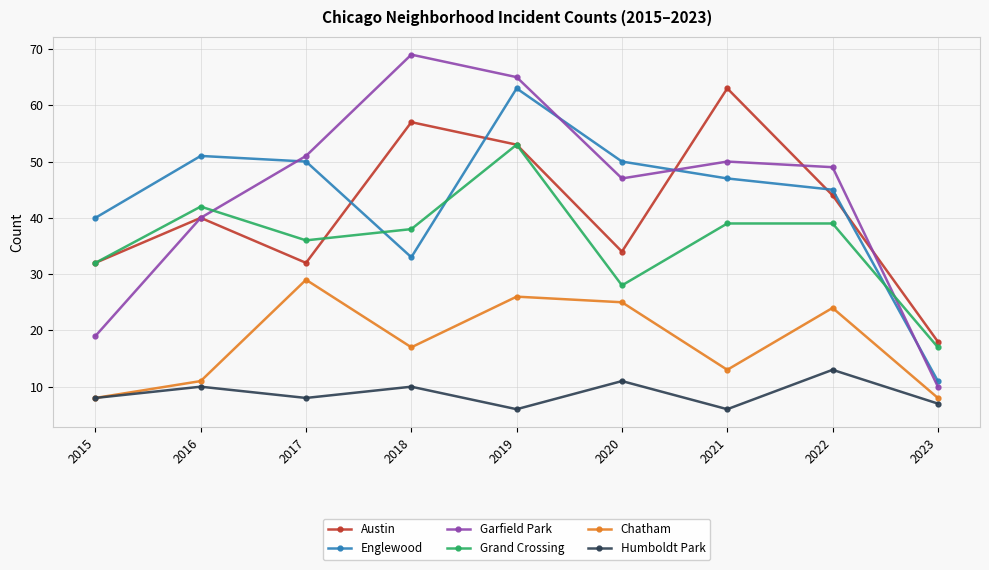

True or false: Chatham and Austin cross at least once.

False